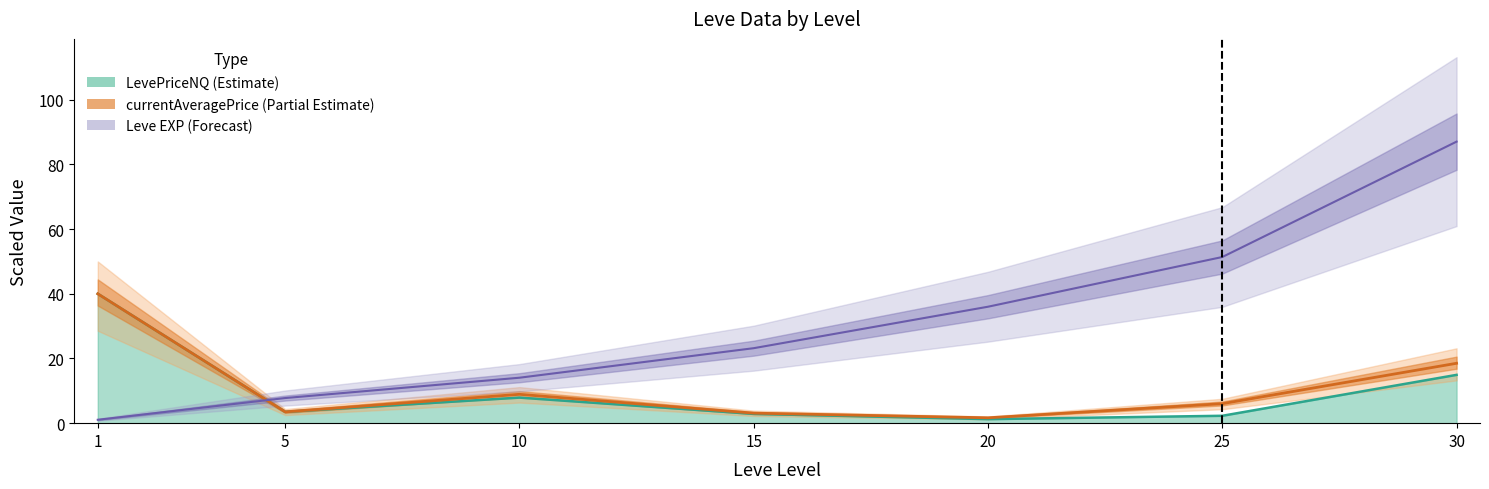

Is it true that currentAveragePrice (Partial Estimate) equals 1.7 at 20?

True